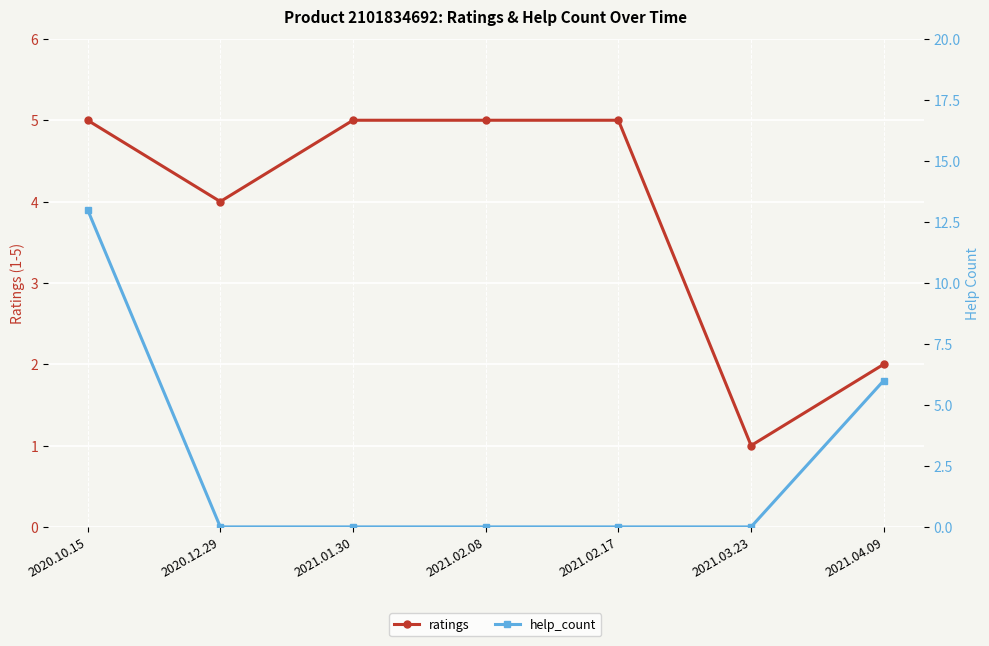

What is the maximum value shown in the chart?

13